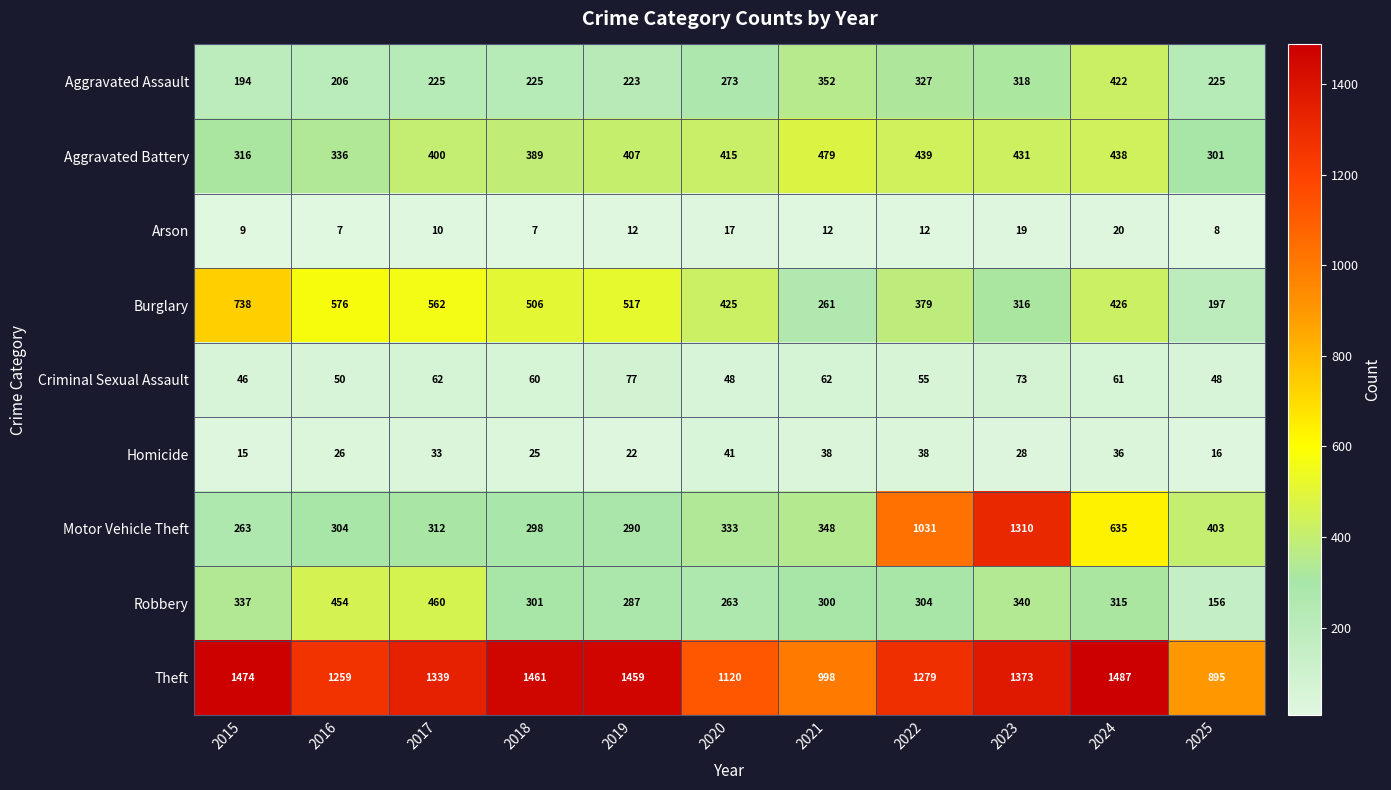

Which series has the largest total across all categories?

Theft